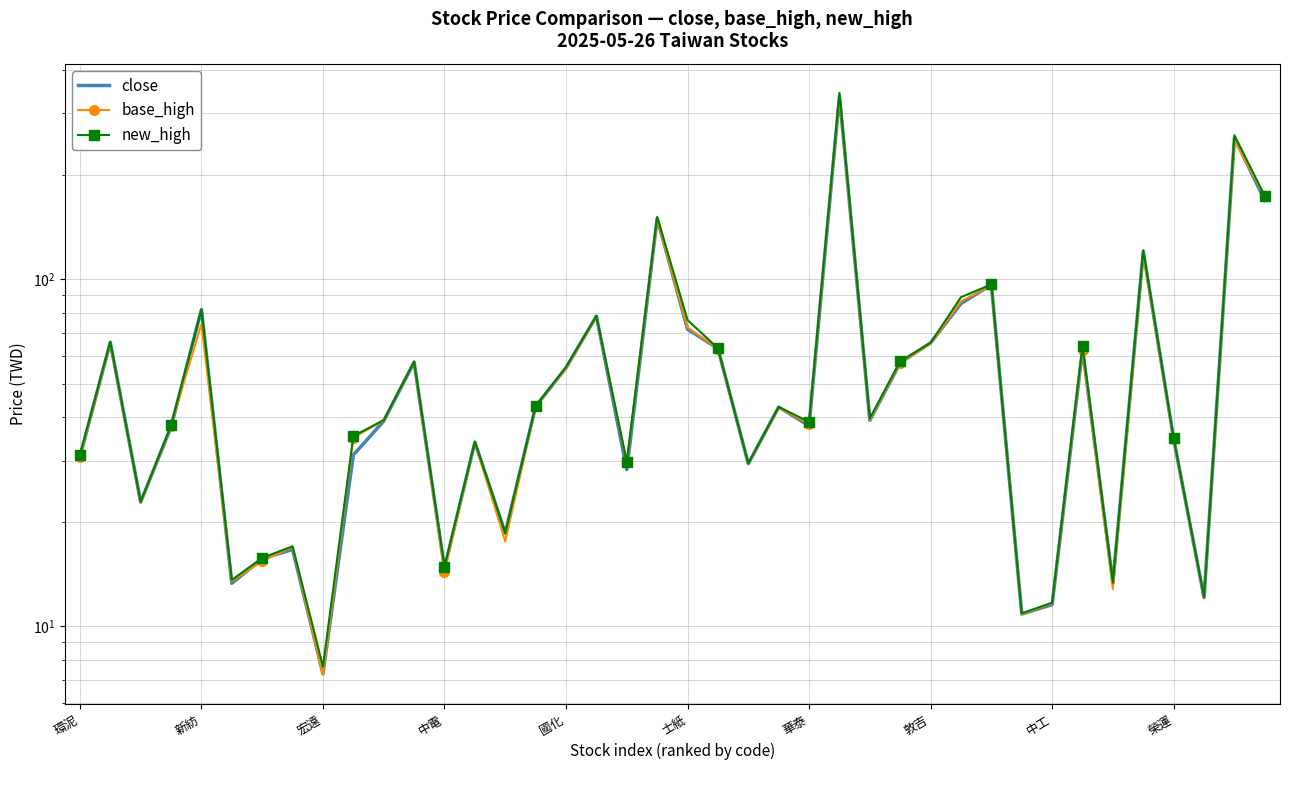

What is the difference between the second highest and minimum values in the base_high series?

242.8